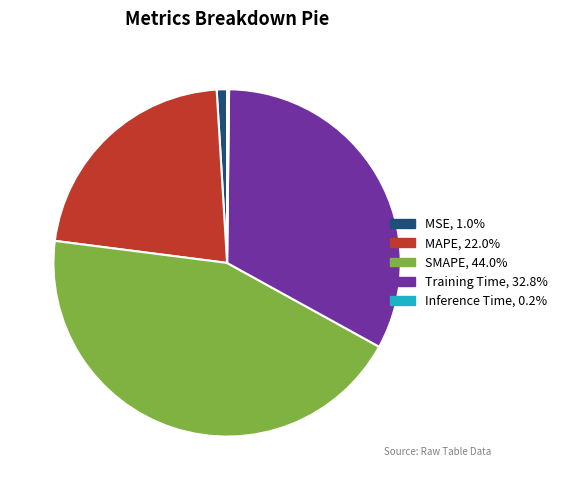

What is the ratio of the value at Training Time, 32.8% to the value at SMAPE, 44.0%?

0.7